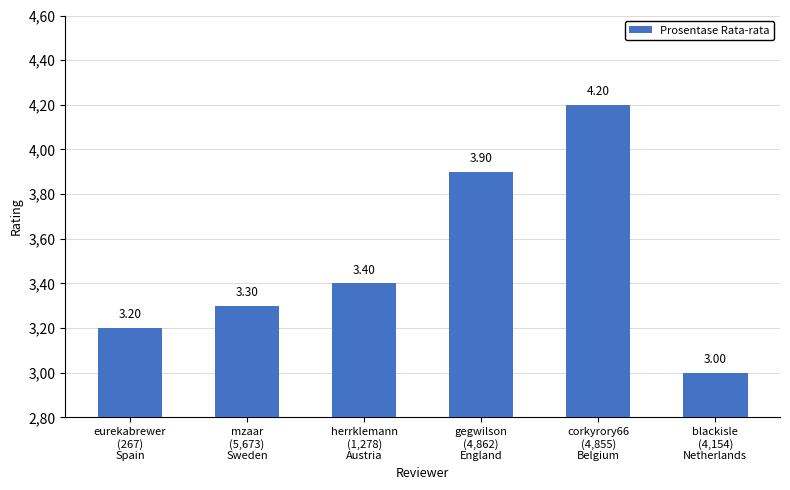

Does the chart contain stacked bars?

No